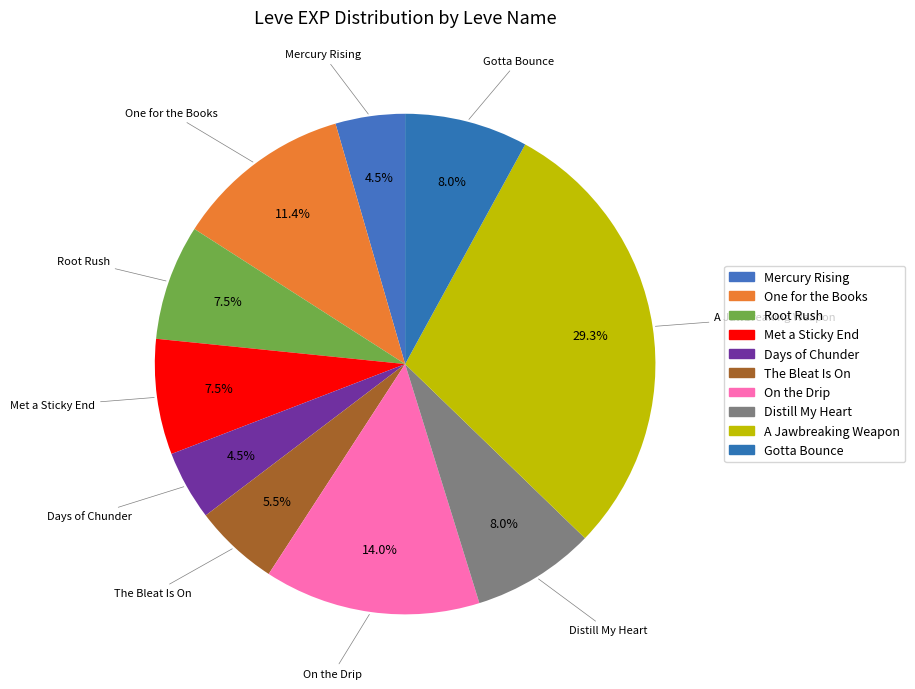

Which has a higher value, Days of Chunder or Mercury Rising?

Days of Chunder